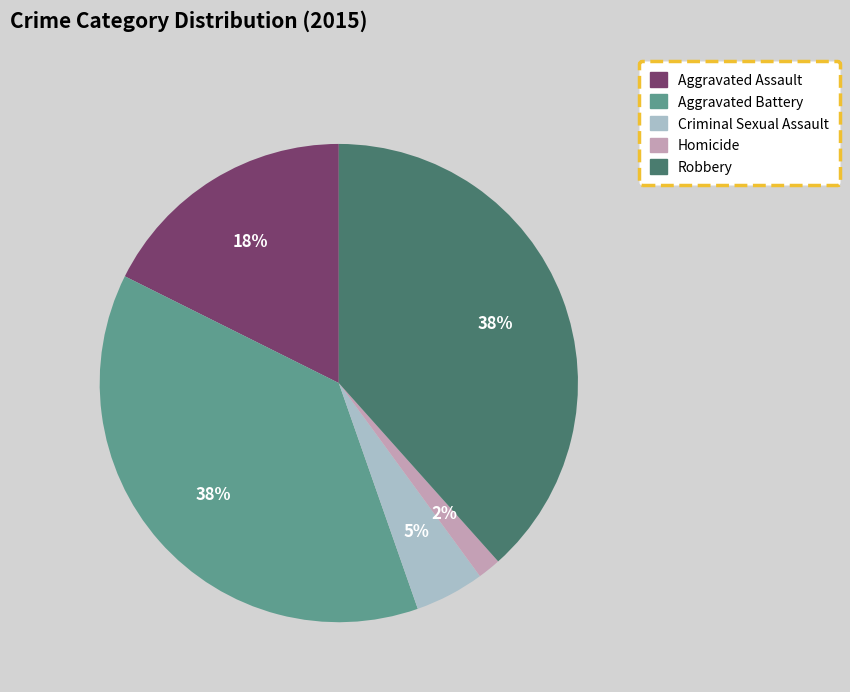

Is it true that Aggravated Battery is 38% of the pie?

True